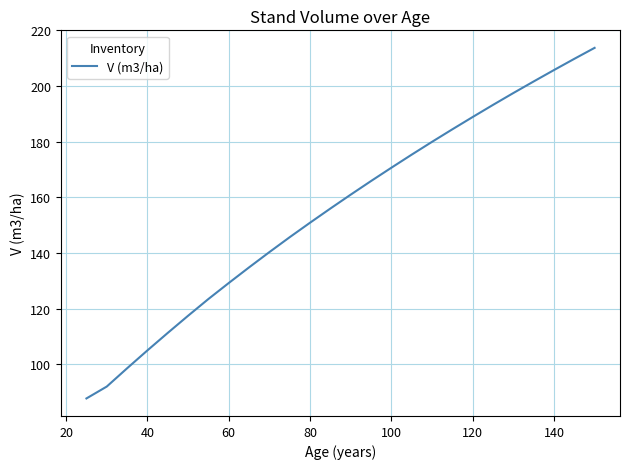

What is the greatest value displayed?

213.7